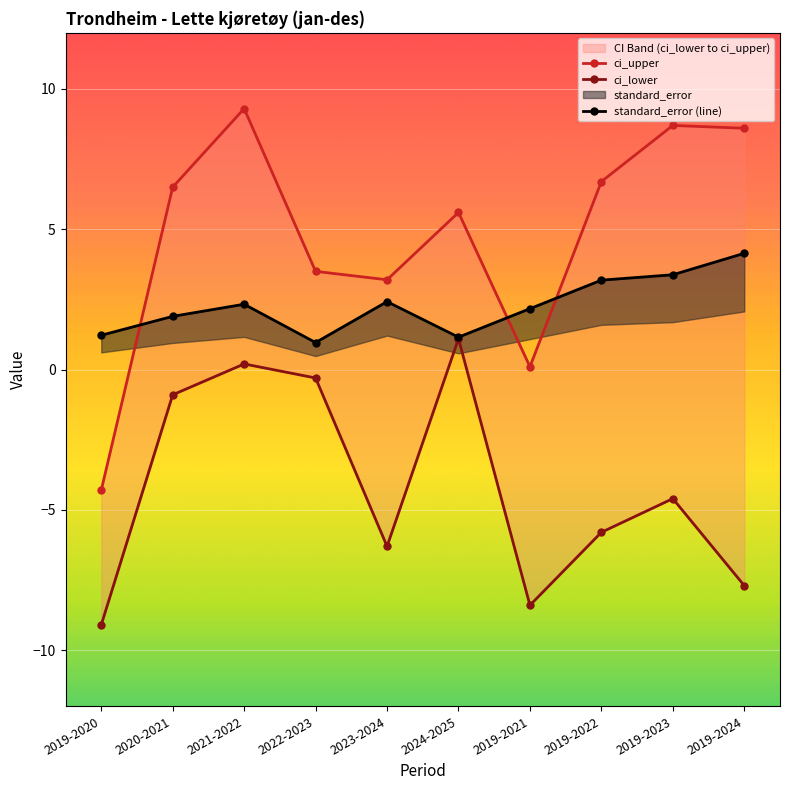

The value of ci_upper at 2022-2023 is 2.4. True or false?

False